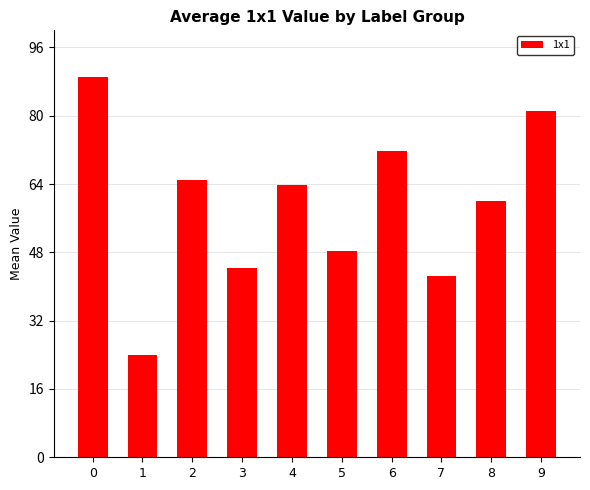

How many data points are less than 63?

5